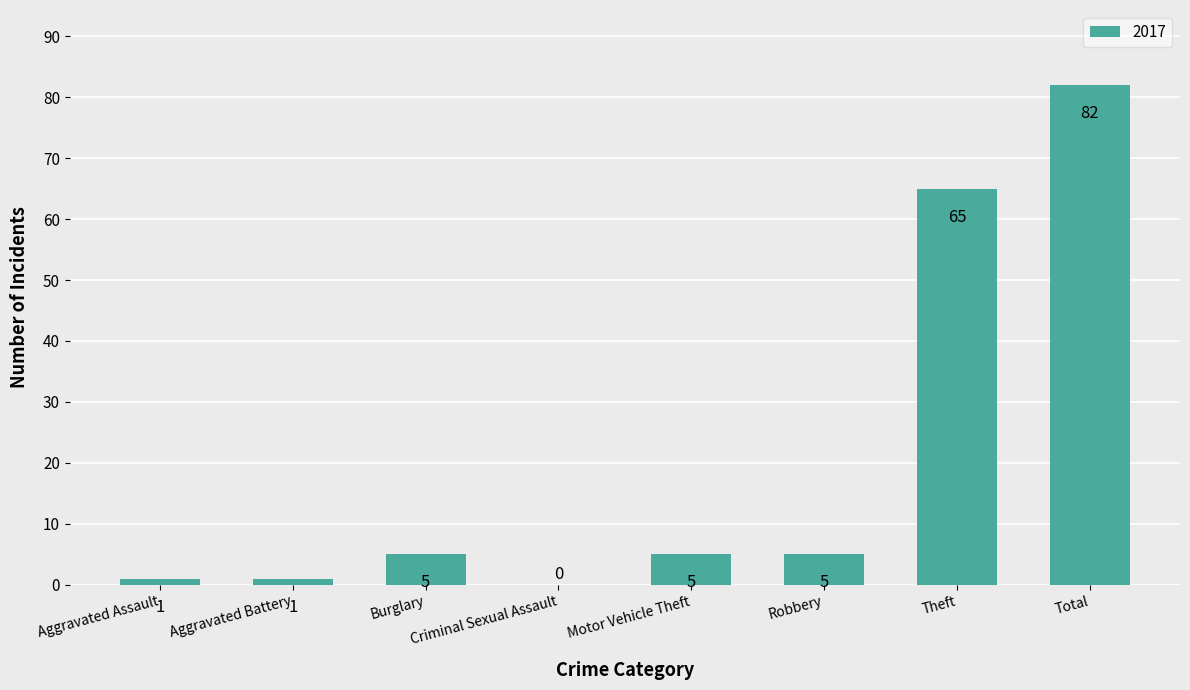

Are the bars horizontal?

No